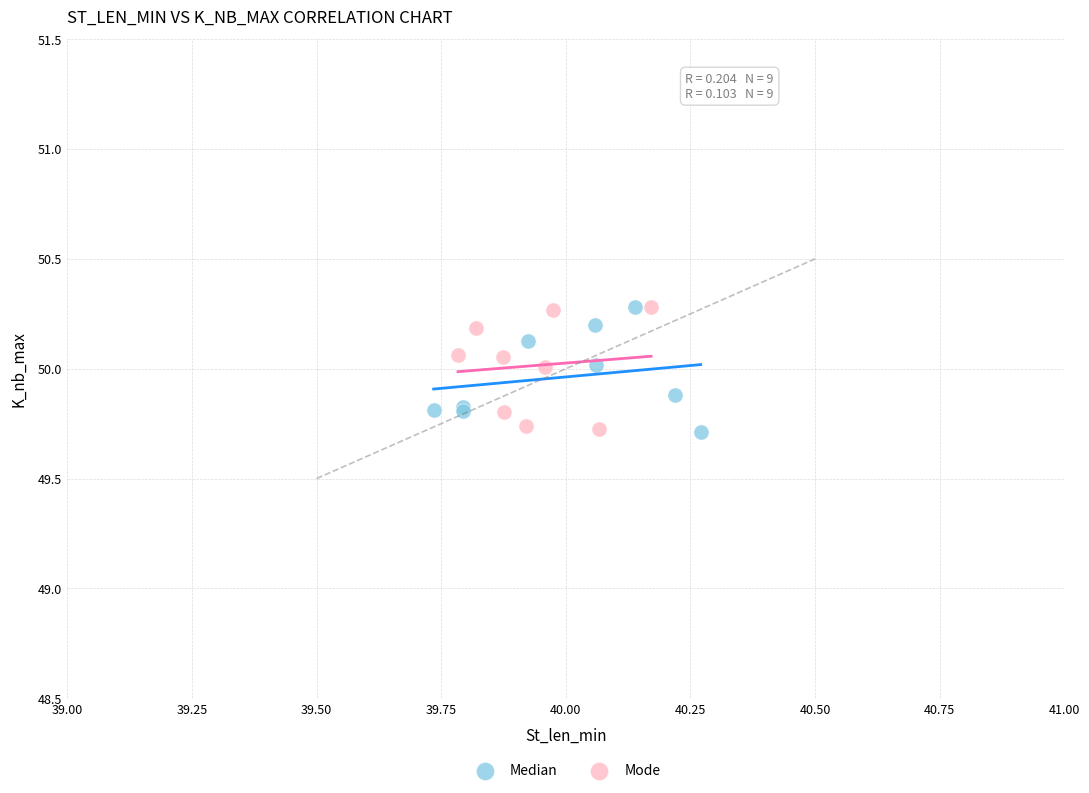

What are all the series names shown in the legend?

Median, Mode